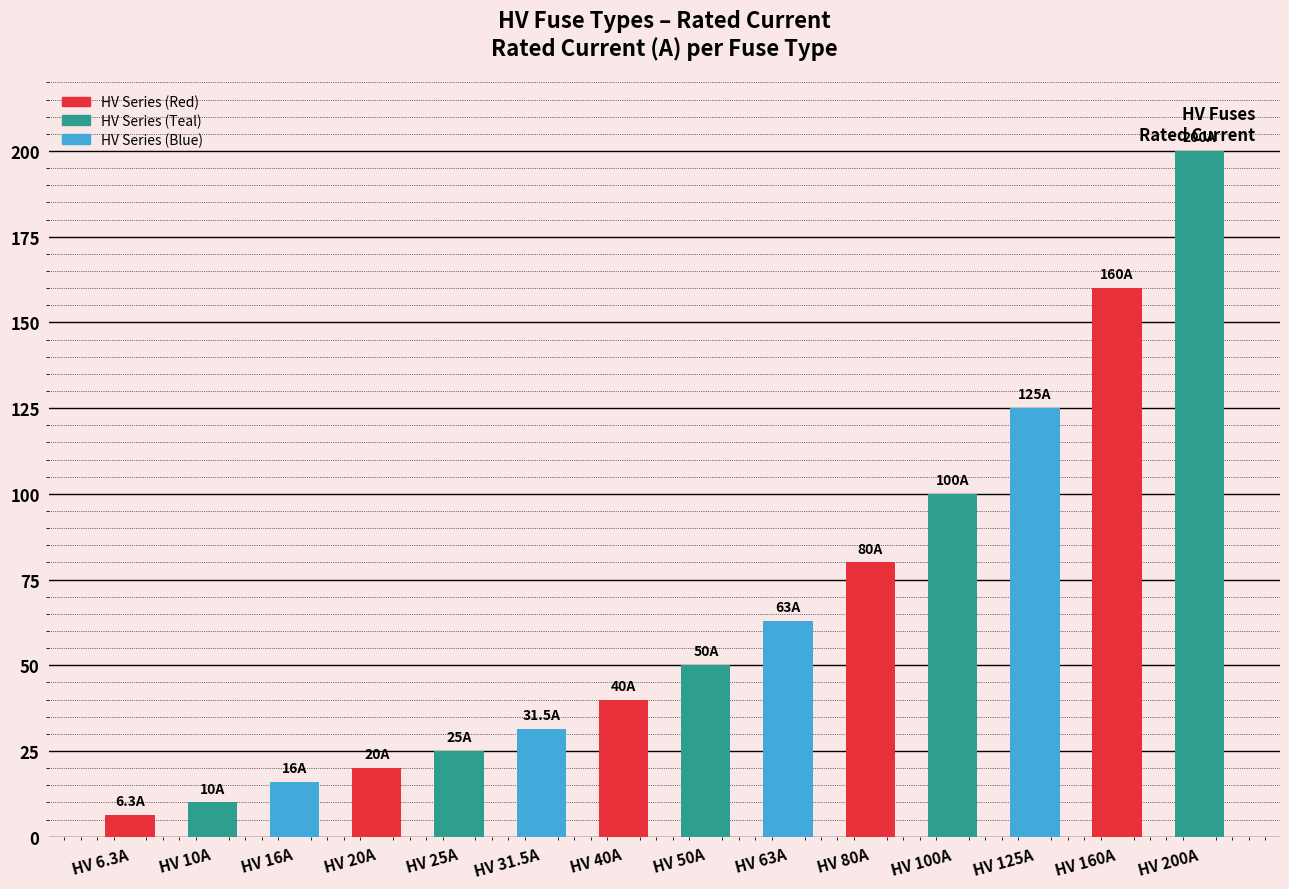

Which category has the highest value across all series?

HV 200A